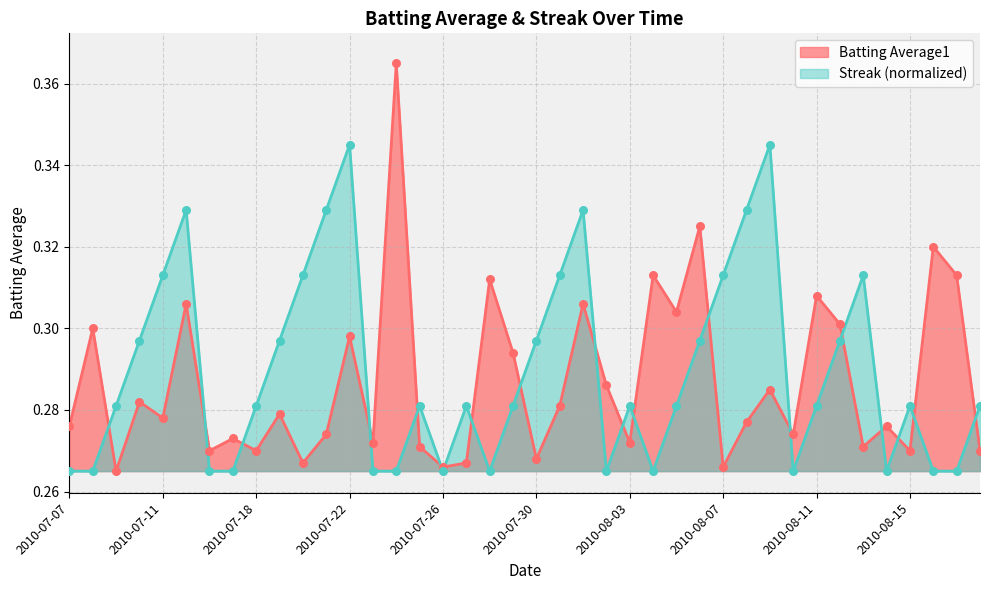

Which series contains the highest Y value?

Batting Average1